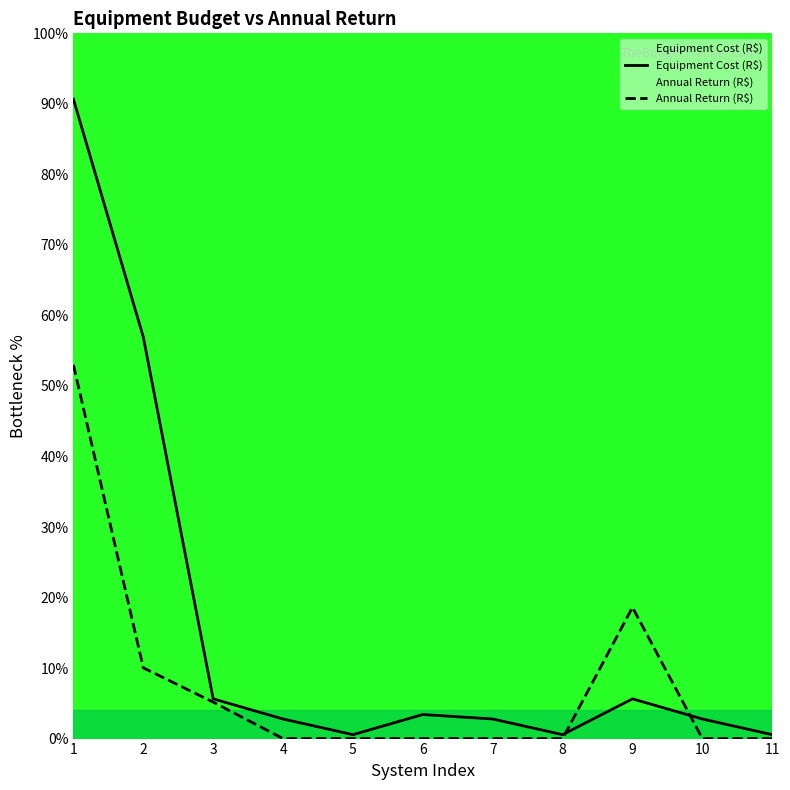

Reading right to left, list all the values displayed in this chart.

Equipment Cost (R$): 0.6	2.8	5.6	0.6	2.8	3.4	0.6	2.8	5.6	56.9	90.7
Annual Return (R$): 0.0	0.0	18.6	0.0	0.0	0.0	0.0	0.0	5.2	10.0	53.0